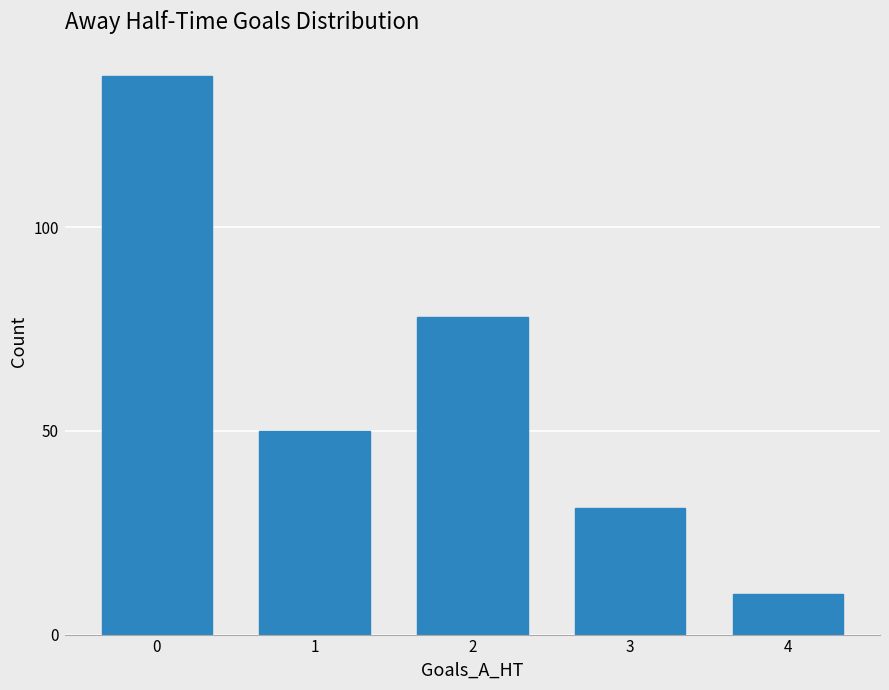

Is it true that the value at 1 is 50?

True